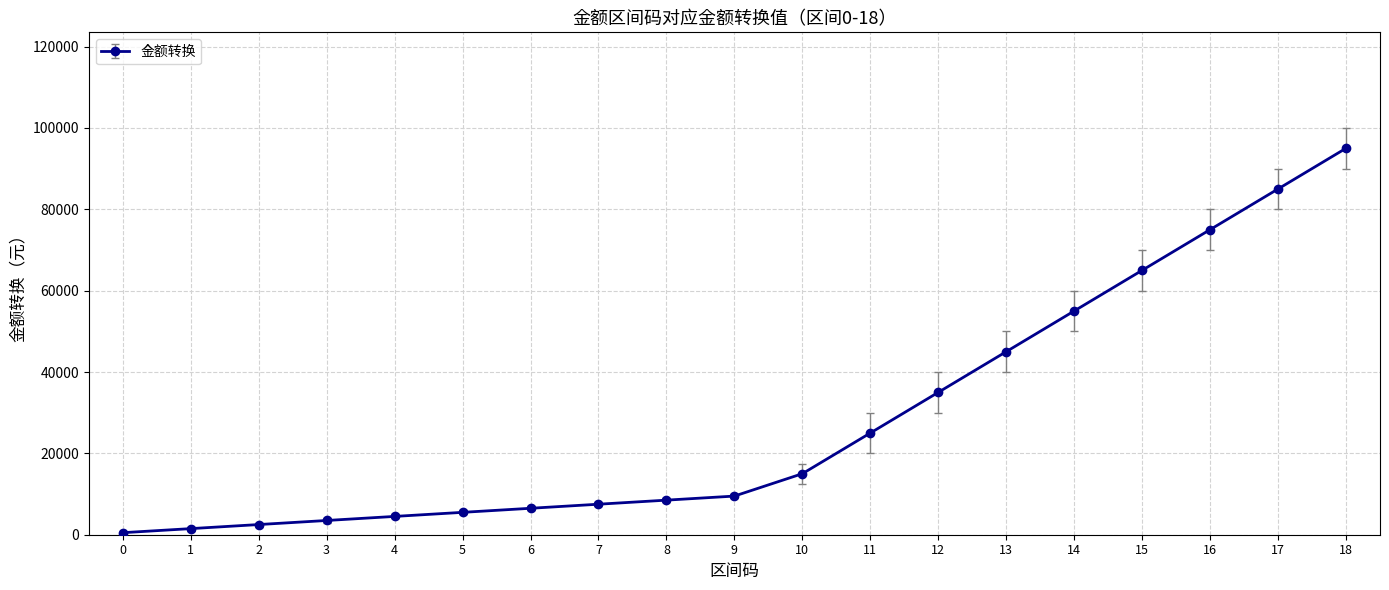

What is the sum of the values at 12 and 8?

43500